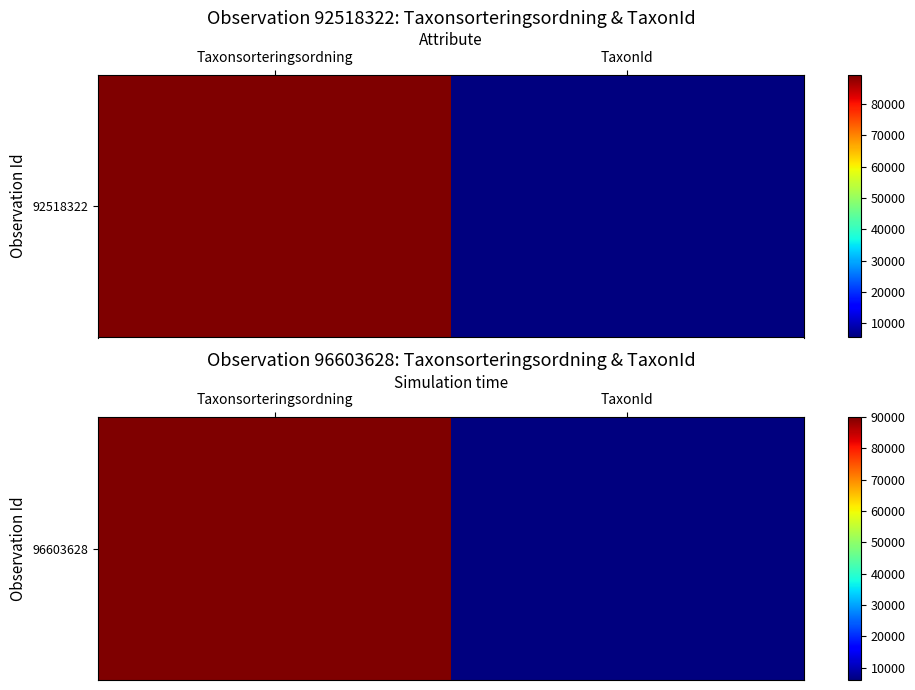

How many values are between 6031 and 90008?

2